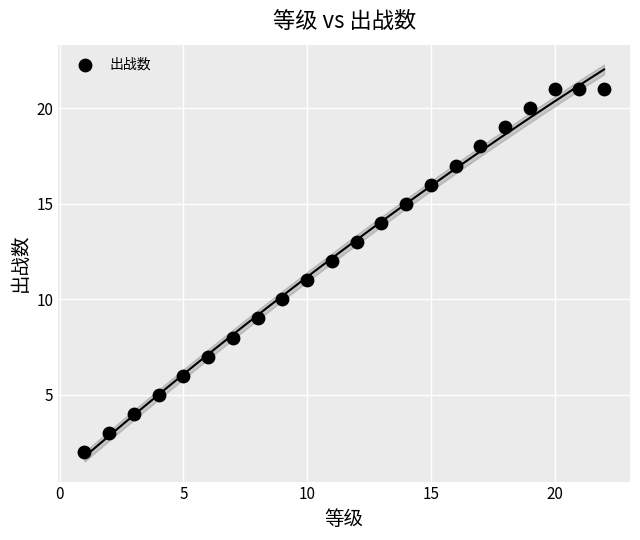

What is the range of Y values (max minus min)?

19